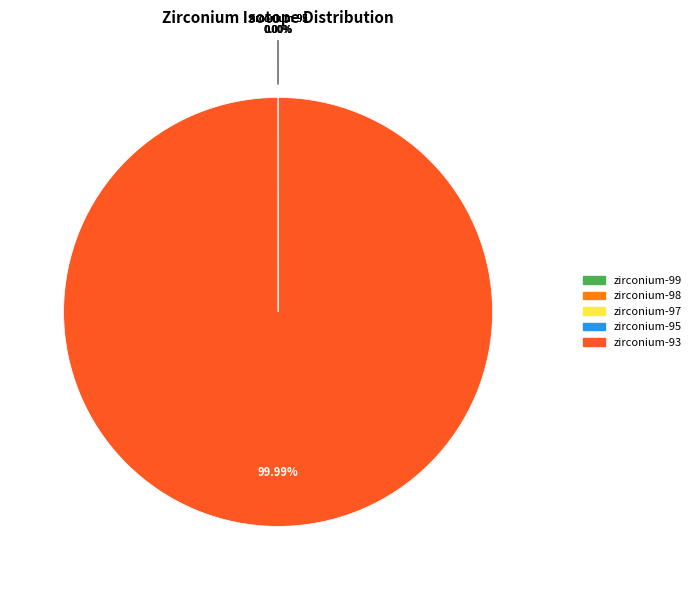

Does zirconium-93 represent more than half of the total?

Yes